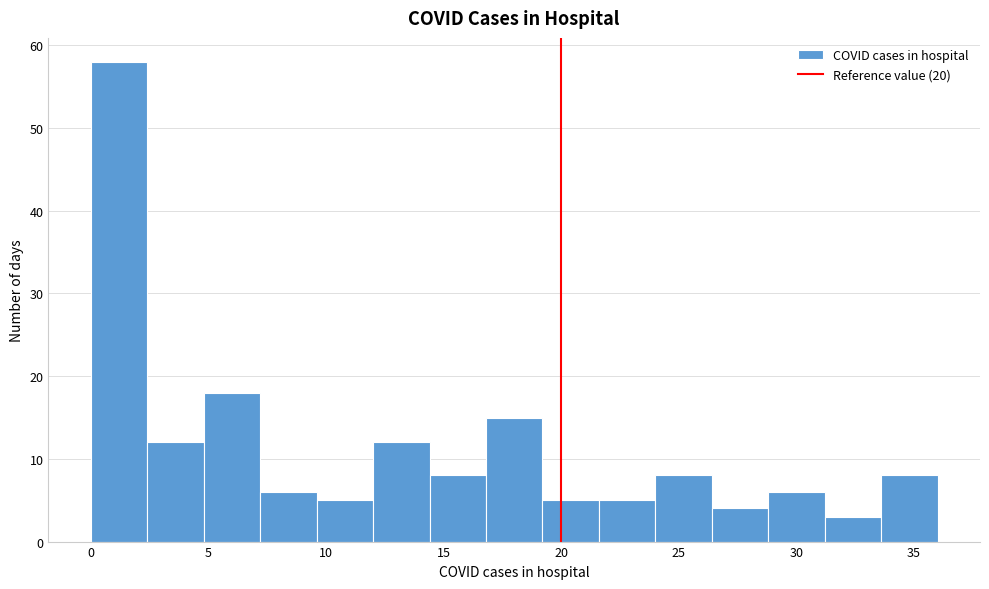

Over which range of the x-axis is the bar tallest?

0.0 to 2.4